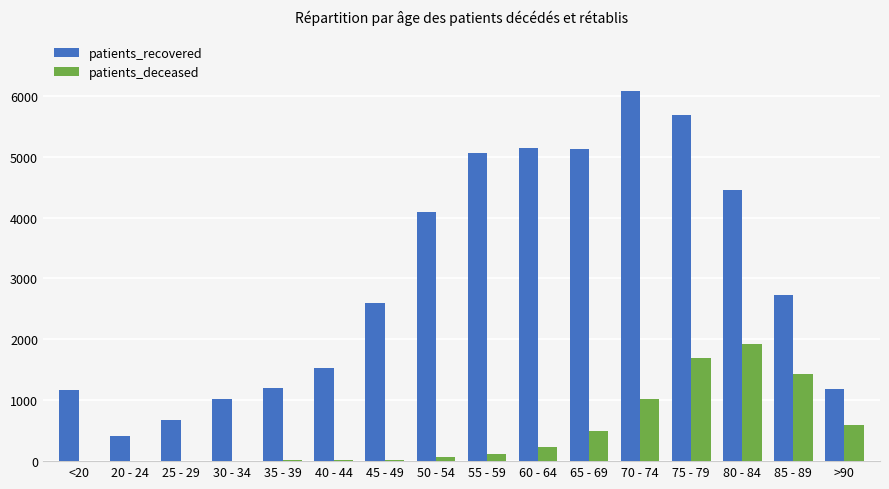

Between 65 - 69 and >90, which series saw the biggest shift?

patients_recovered